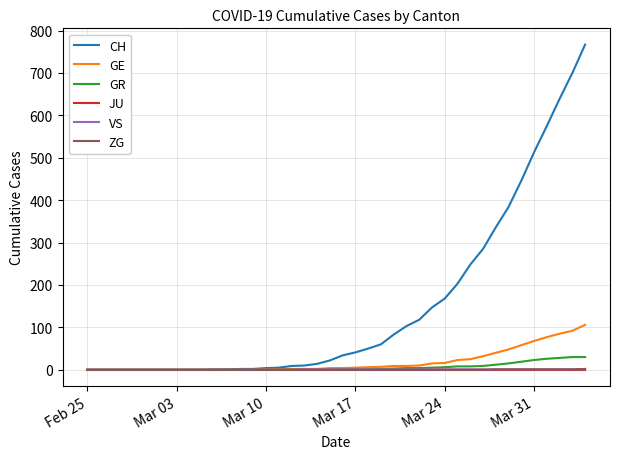

Which series has the widest spread of values?

CH